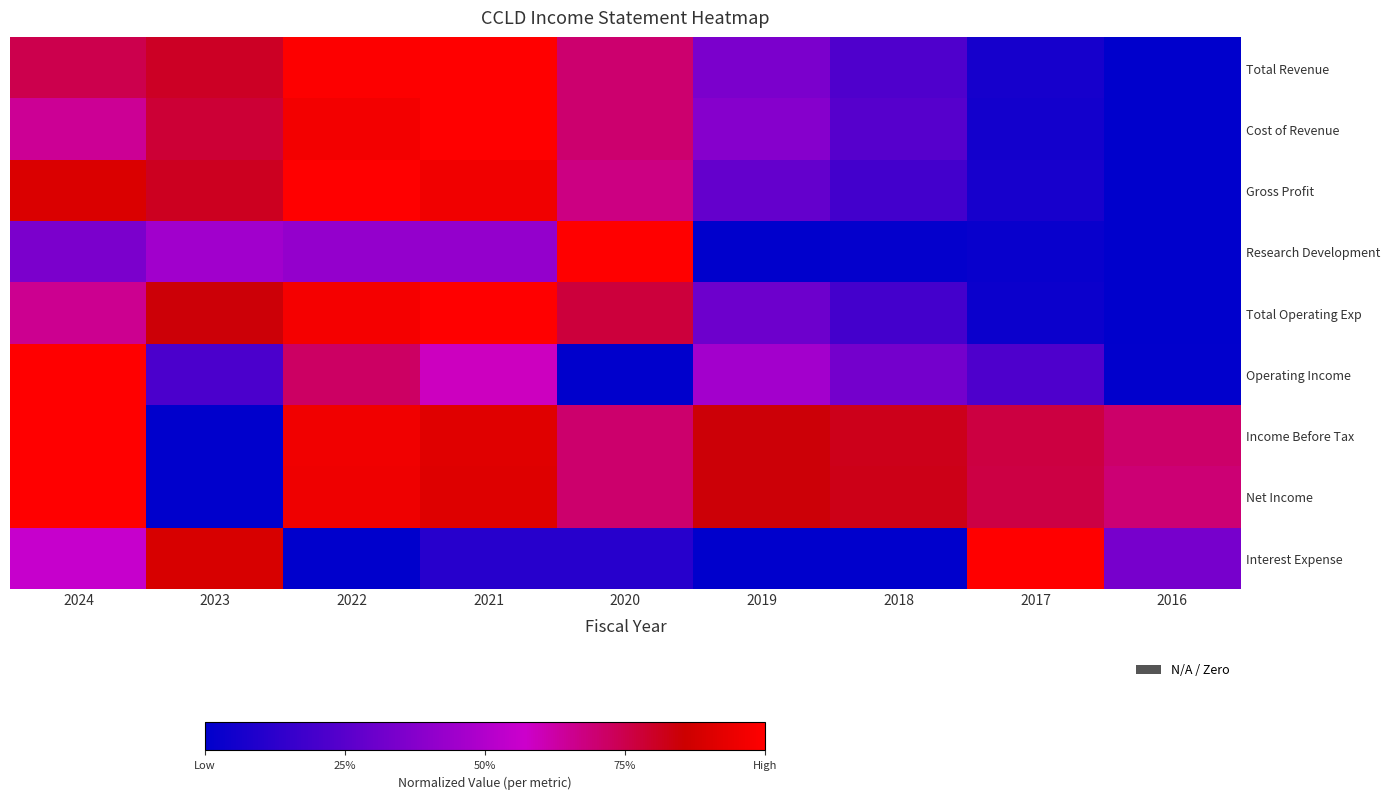

Which has a higher value, 2024 or 2020?

2024